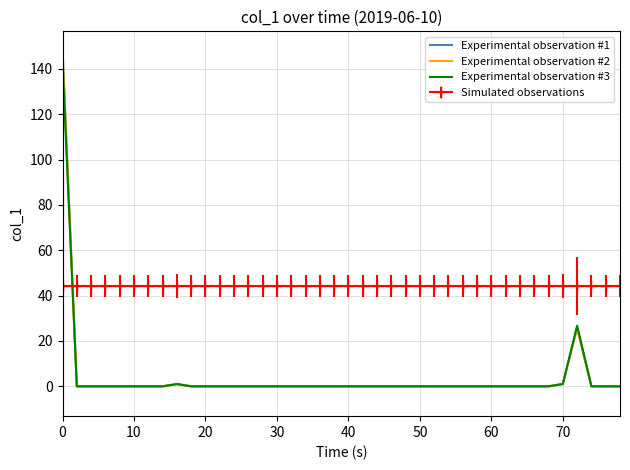

Which series has the largest range (max minus min)?

Experimental observation #1